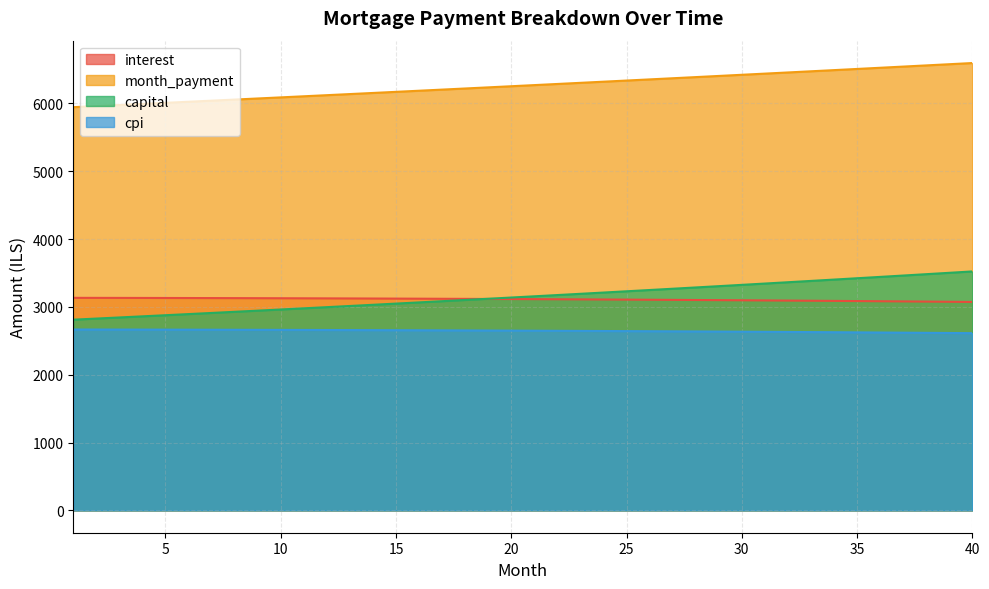

What is the sum of the cpi values at 10 and 13?

5318.8